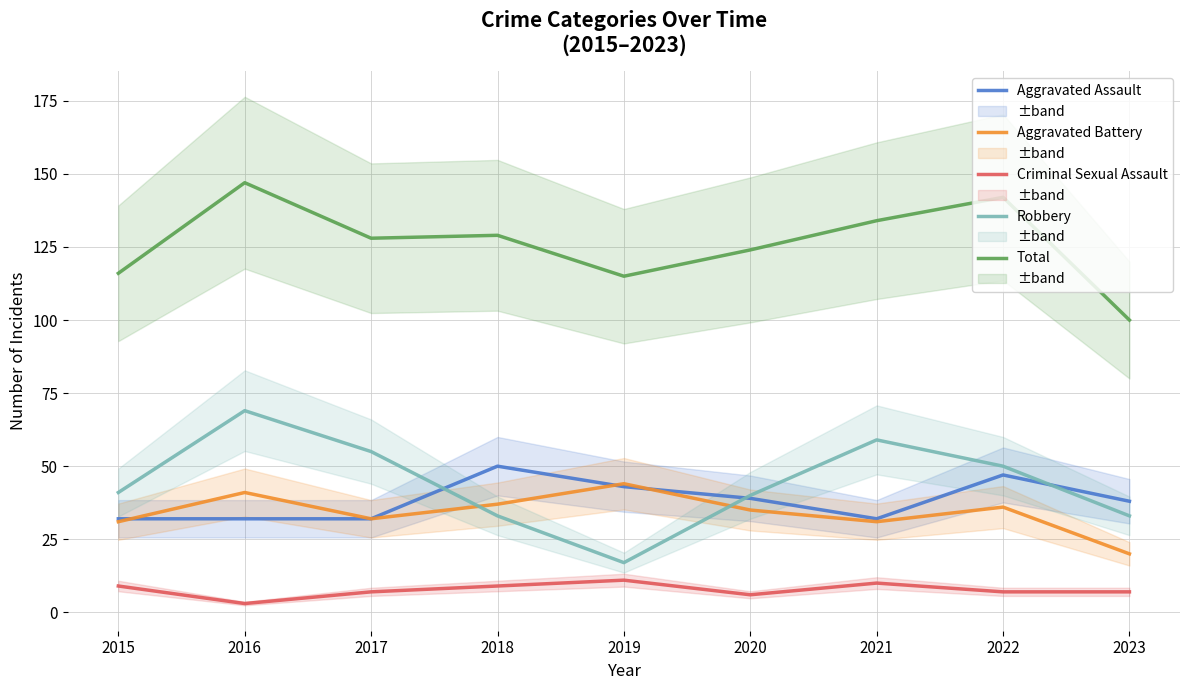

Which series has the largest total across all categories?

Total